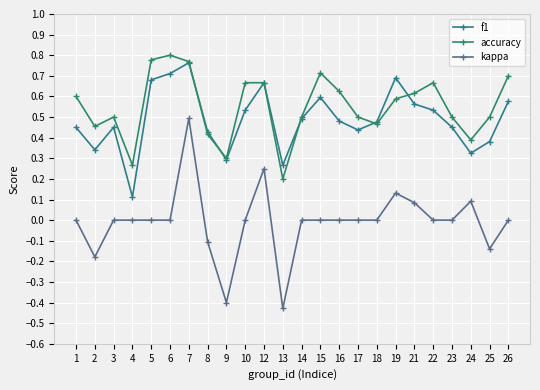

Is the value of f1 at 14 greater than the value of kappa at 21?

Yes